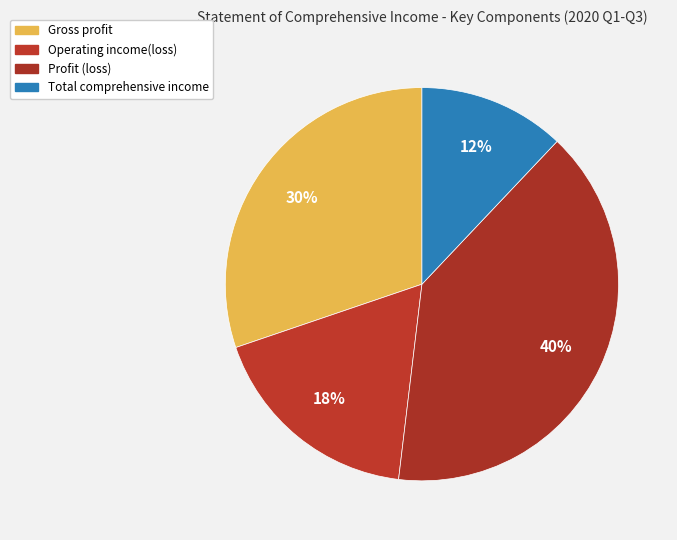

How many slices are in this pie chart?

4